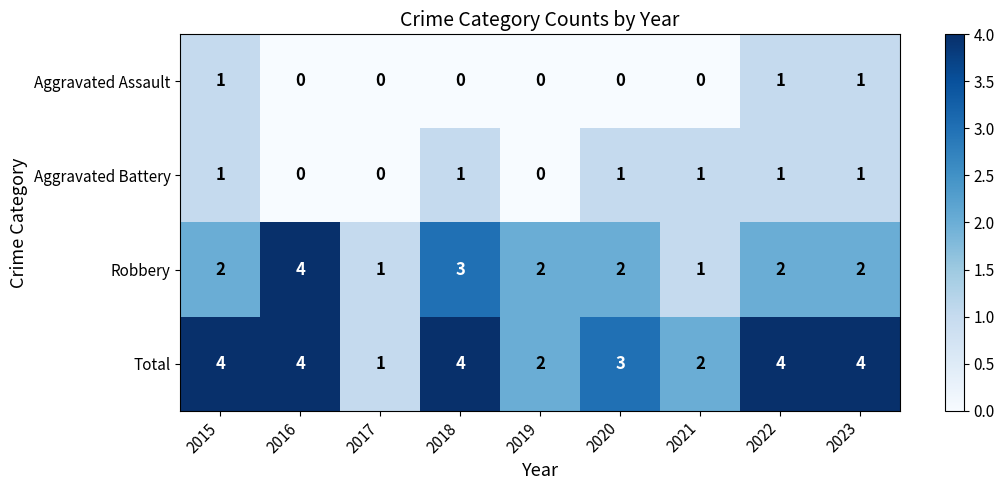

What is the approximate value of Robbery at 2018?

3